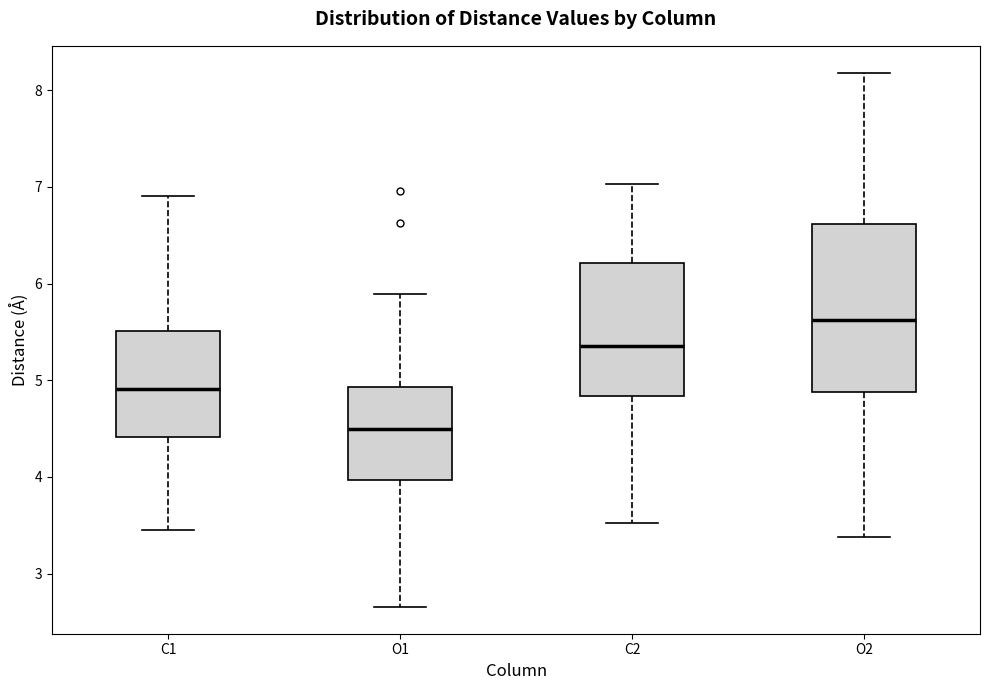

Reading left to right, transcribe this box plot: for each box, give where its median line is, the range the box spans, and where its two whiskers end, as read against the y-axis. The values are not printed on the chart, so give them approximately, as read against the axis.

C1: median 4.9, box 4.4 to 5.5, whiskers 3.5 to 6.9
O1: median 4.5, box 4.0 to 4.9, whiskers 2.7 to 5.9
C2: median 5.4, box 4.8 to 6.2, whiskers 3.5 to 7.0
O2: median 5.6, box 4.9 to 6.6, whiskers 3.4 to 8.2